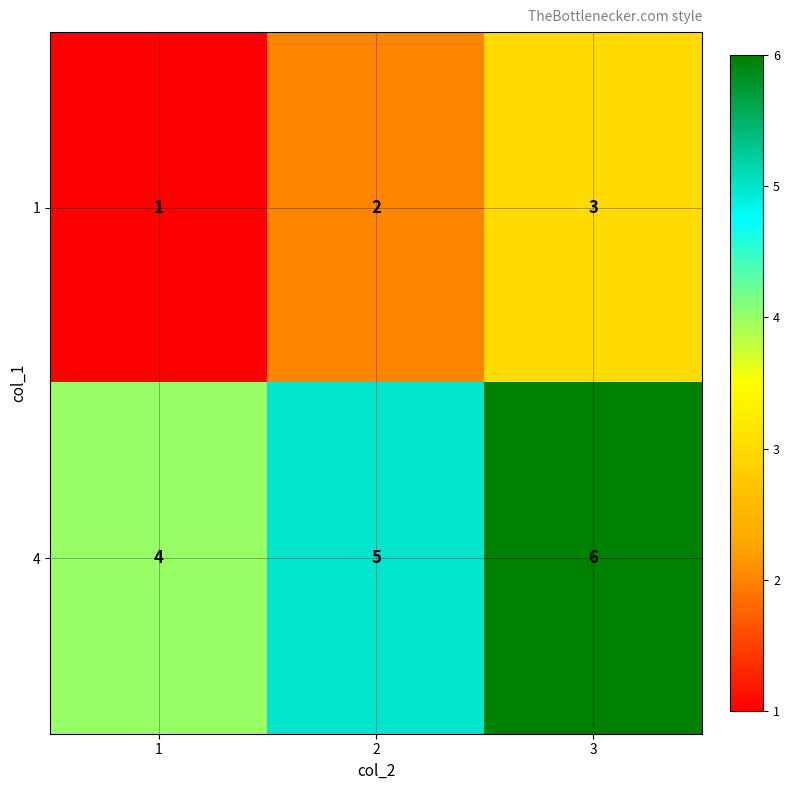

Which series has the largest total across all categories?

4